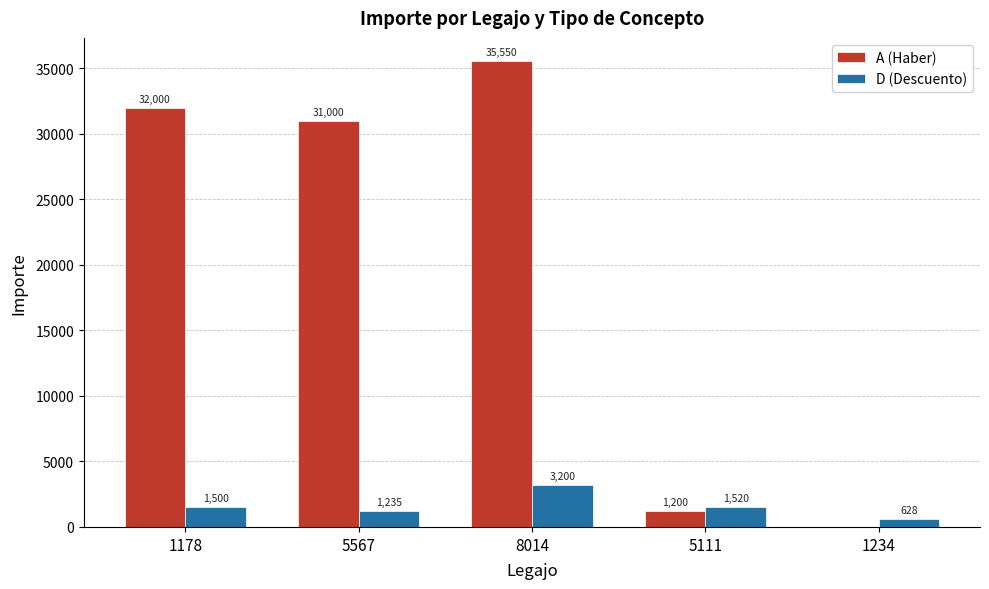

Between 5111 and 1234, which series saw the biggest shift?

A (Haber)